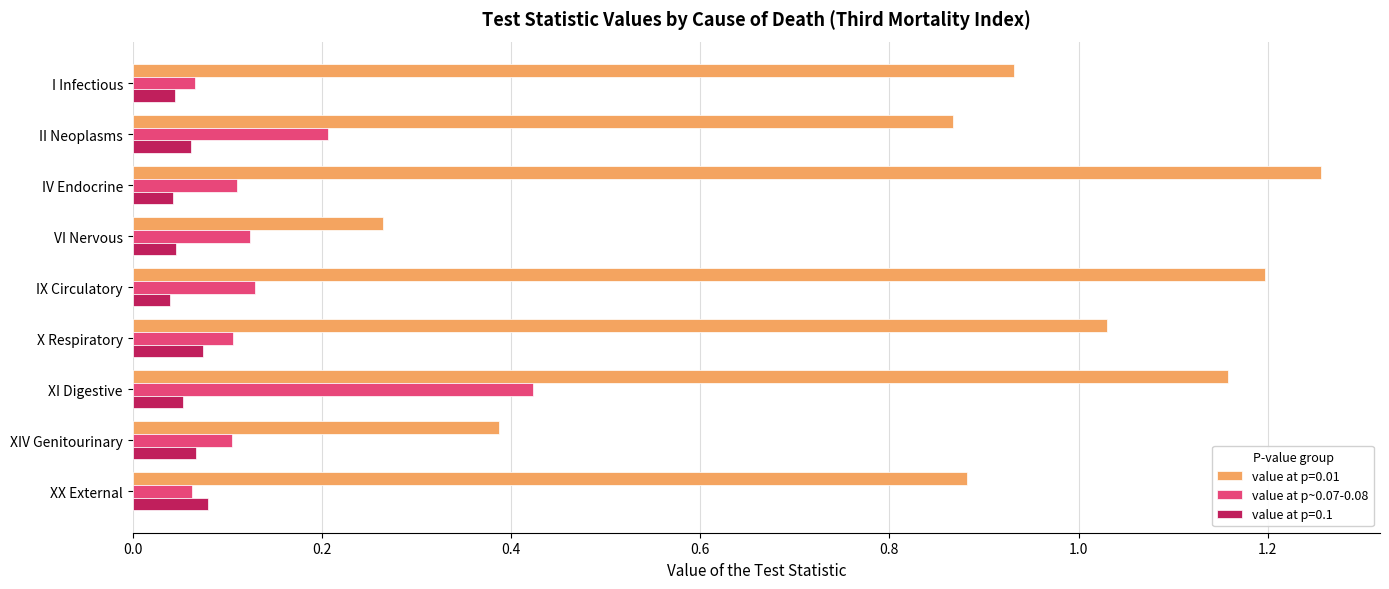

Is it true that value at p=0.1 equals 0.0 at XX External?

False